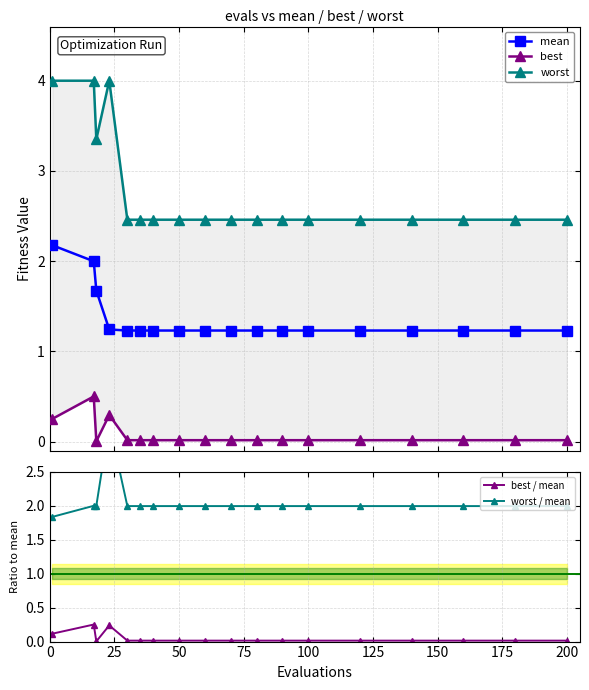

What is the minimum value for mean?

1.2